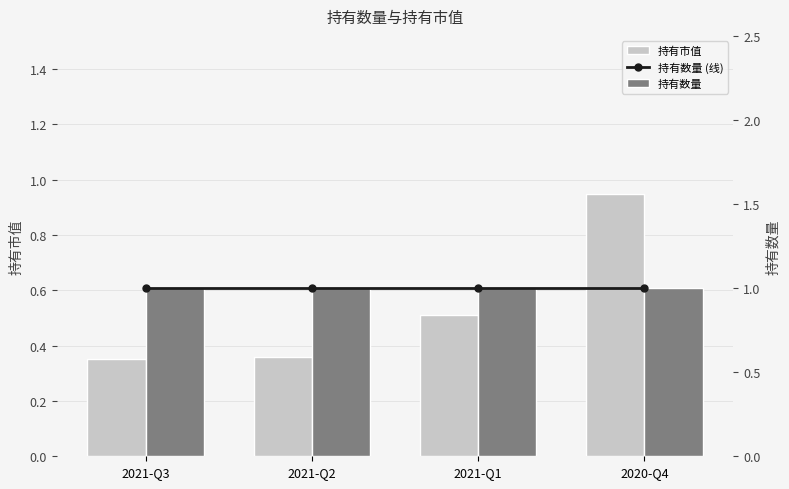

Which series has the widest spread of values?

持有市值